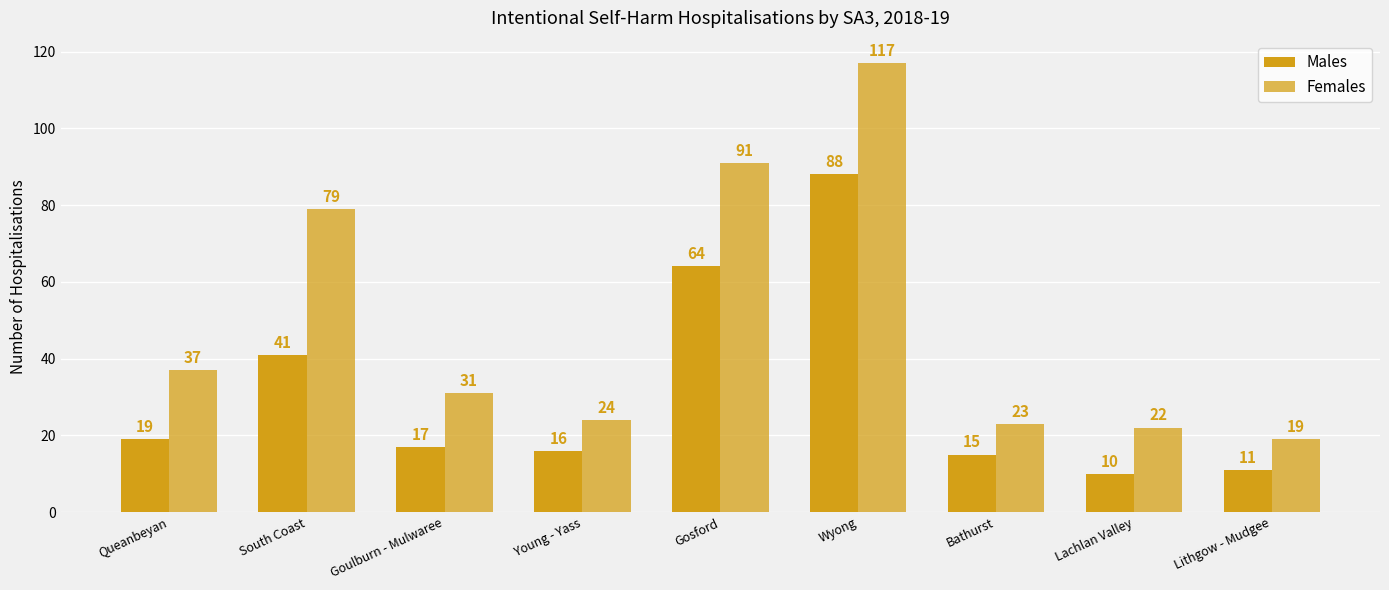

How many values in the Females series are below 31?

4